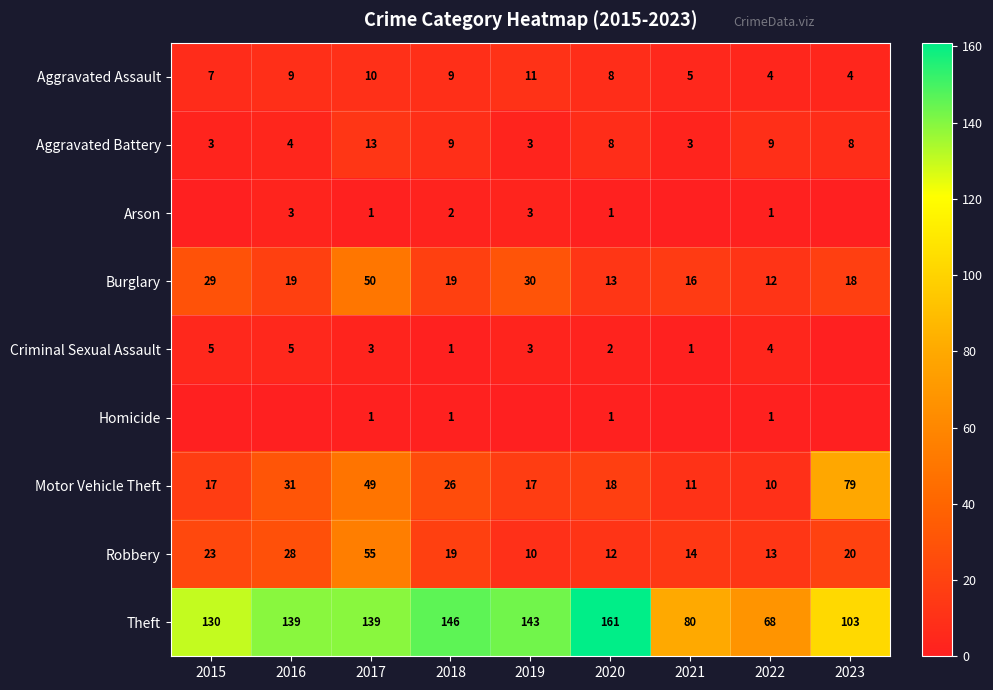

At which label is Burglary closest to 31?

2019